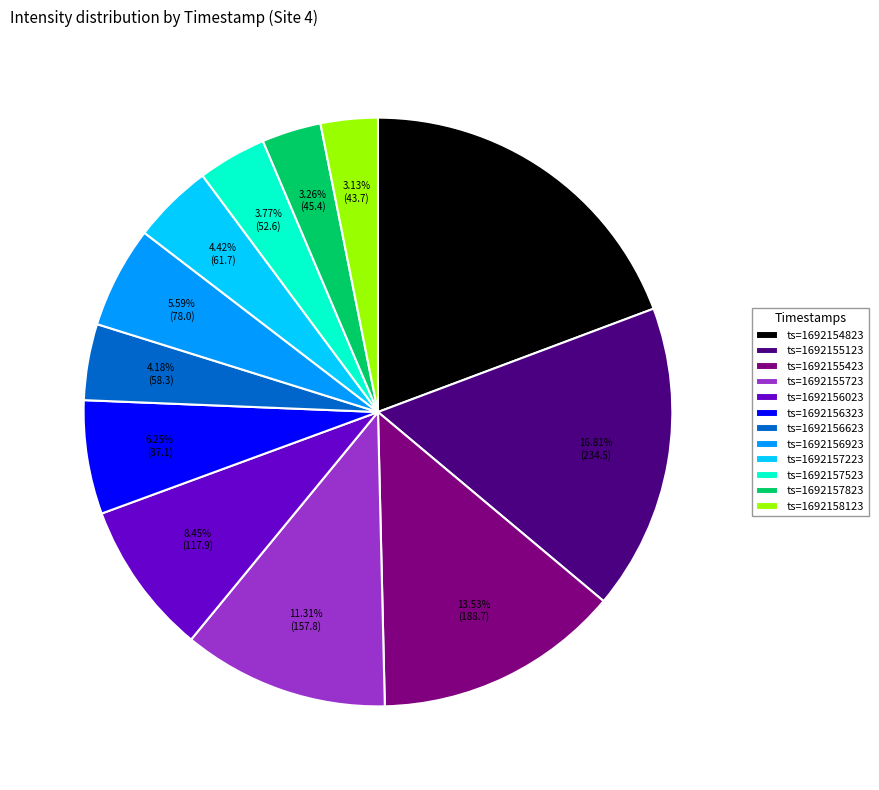

What is the ratio of the value at ts=1692157523 to the value at ts=1692155423?

0.3